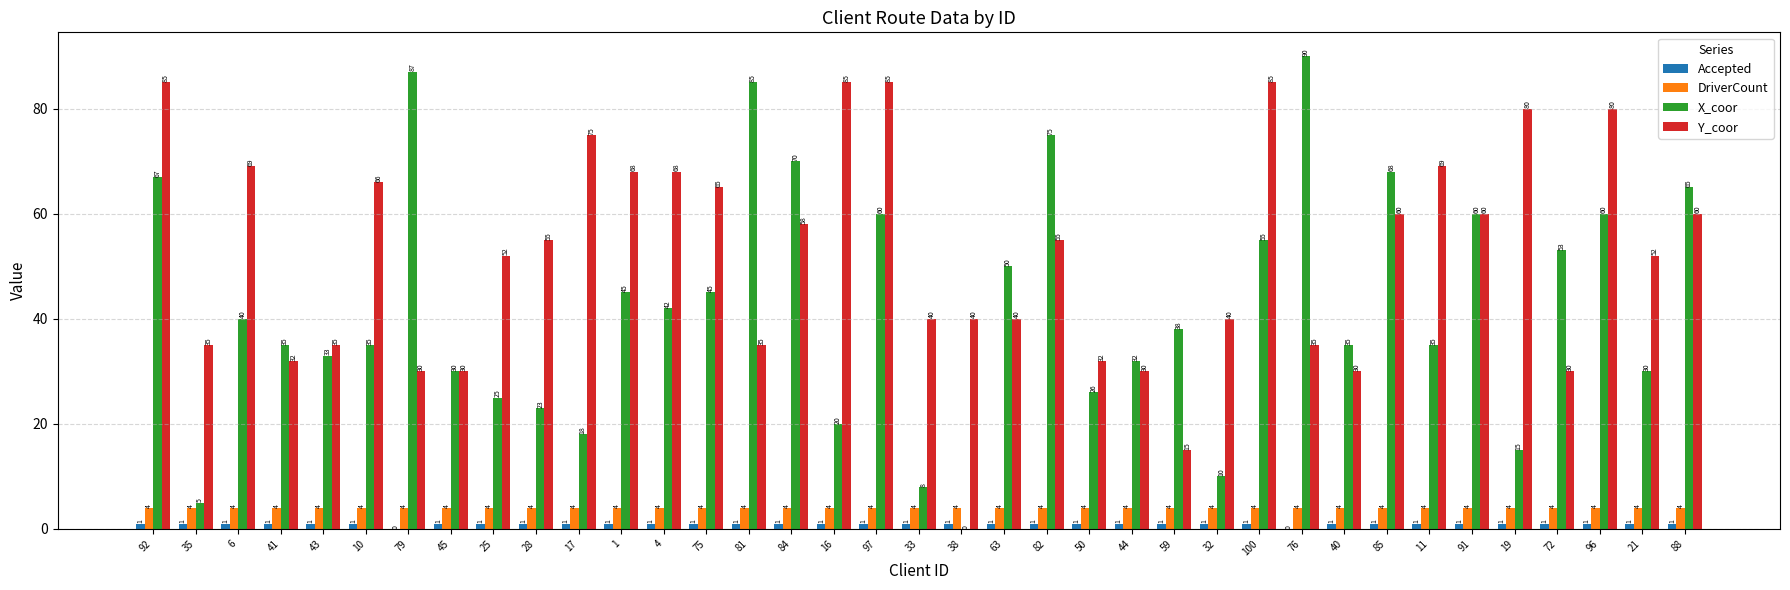

What value does the X_coor series have at 32, to the nearest 5?

10